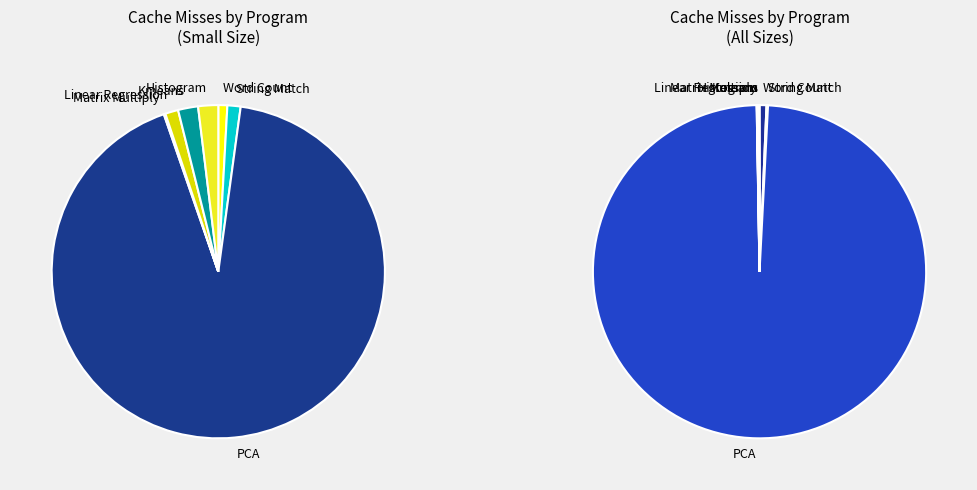

Does String Match represent more than half of the total?

No